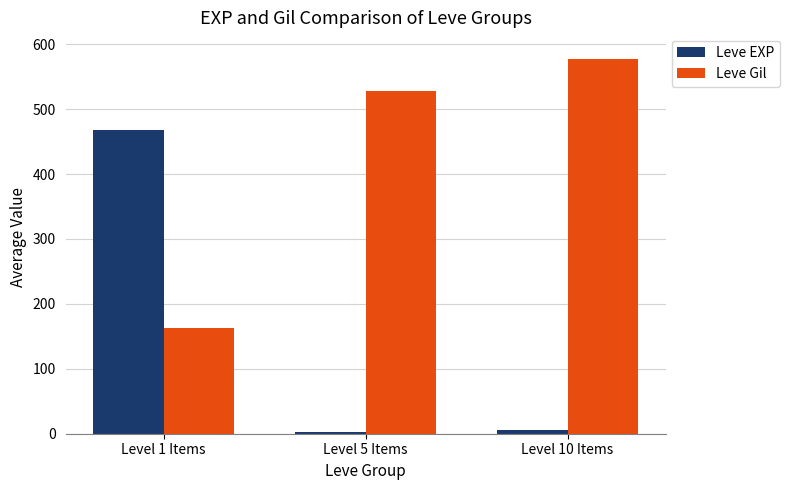

What is the difference between the maximum and minimum values in the Leve EXP series?

466.2